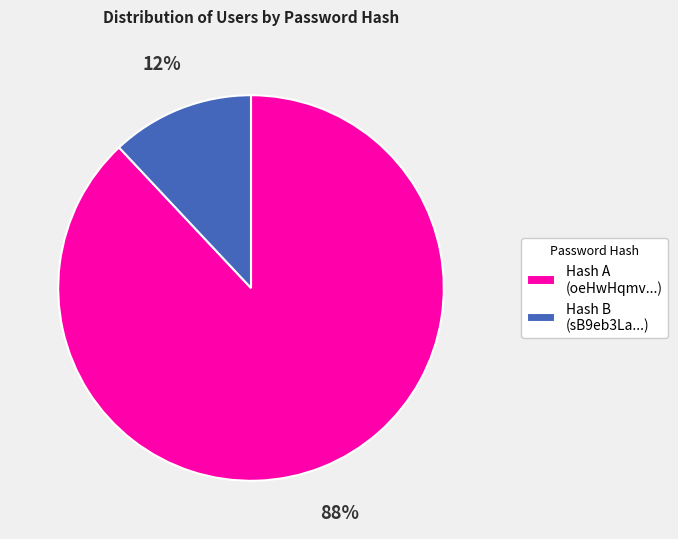

To the nearest percent, what portion does Hash A (oeHwHqmv...) represent?

88%